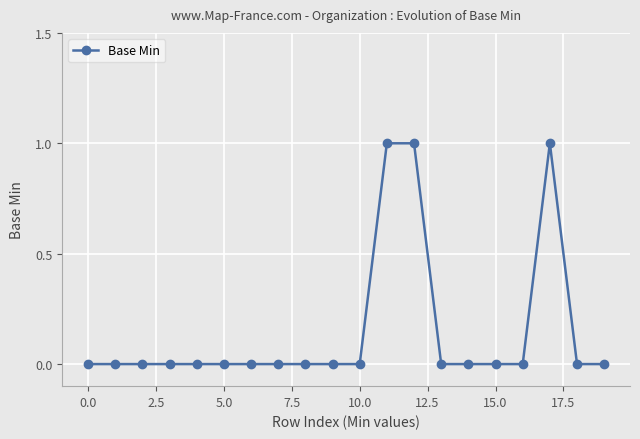

What is the sum of all values?

3